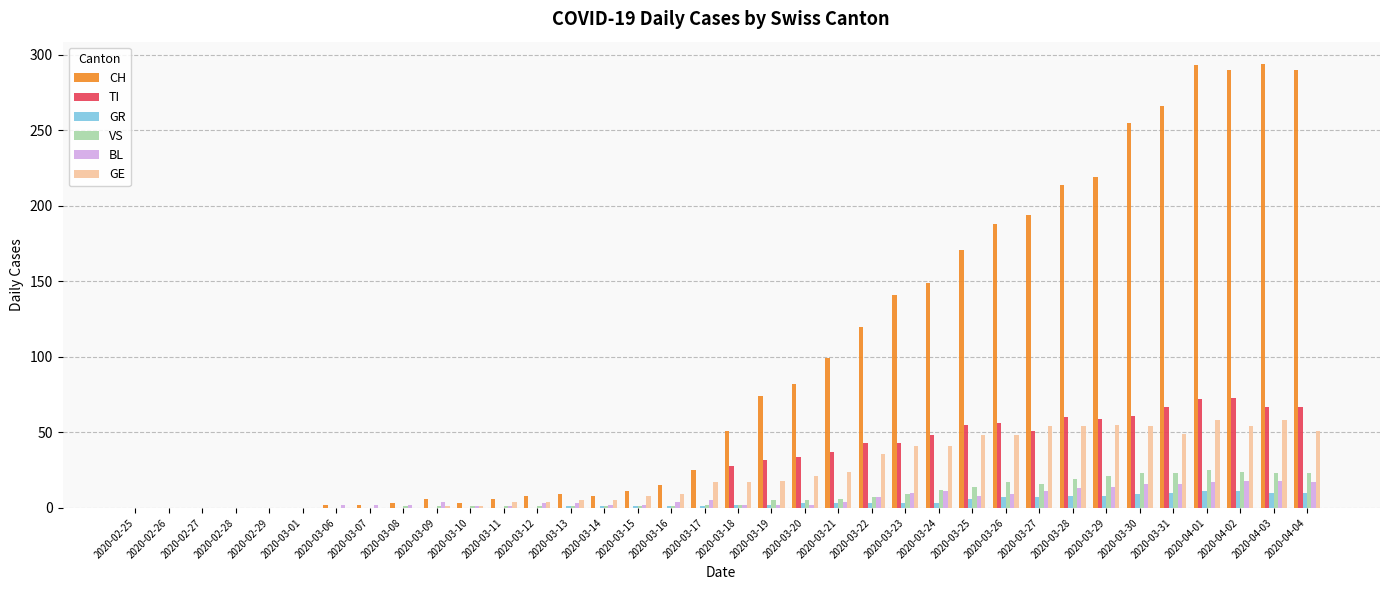

True or false: GE has a value of 51 at 2020-04-04.

True